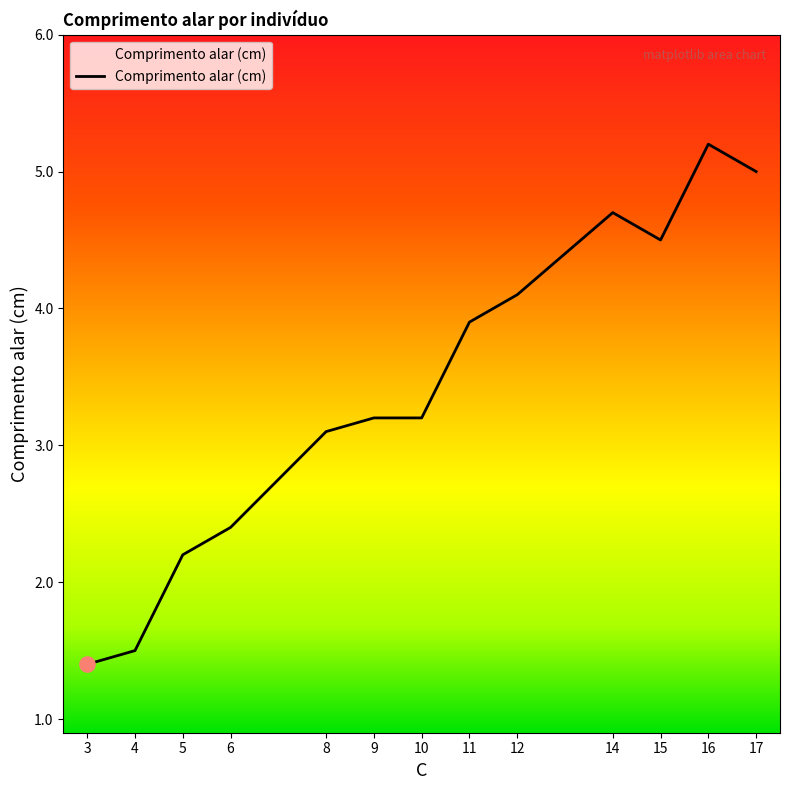

What is the change in value from 8 to 17?

+1.9